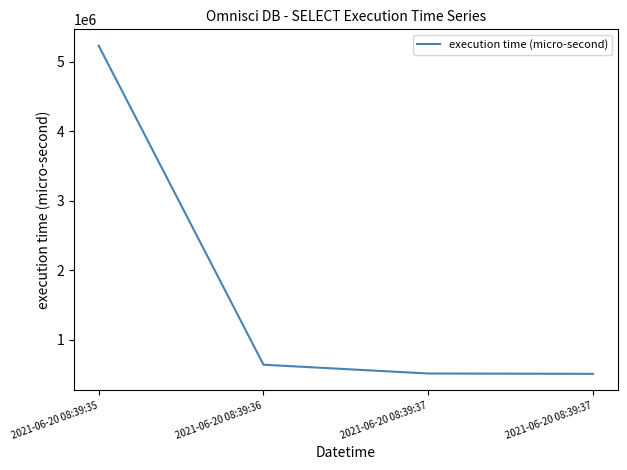

Reading left to right, what are all the values shown in this chart?

2021-06-20 08:39:35=5233062	2021-06-20 08:39:36=636894	2021-06-20 08:39:37=510167	2021-06-20 08:39:37=505467